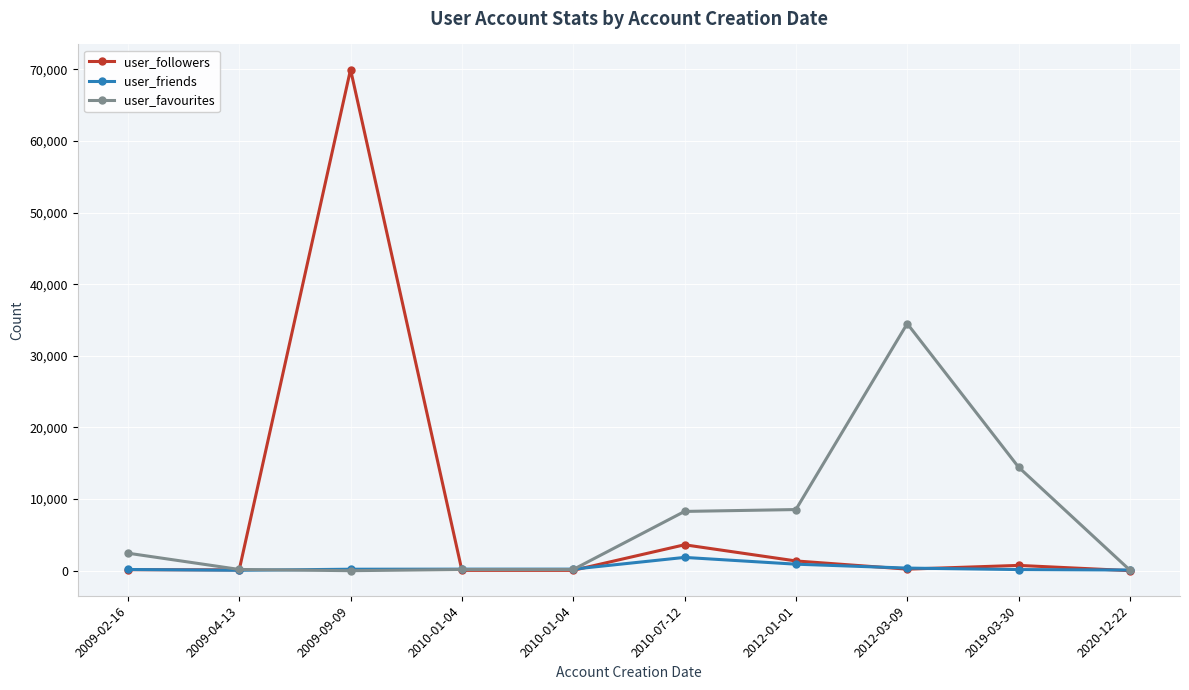

List the series in order of their peak value, lowest first.

user_friends, user_favourites, user_followers